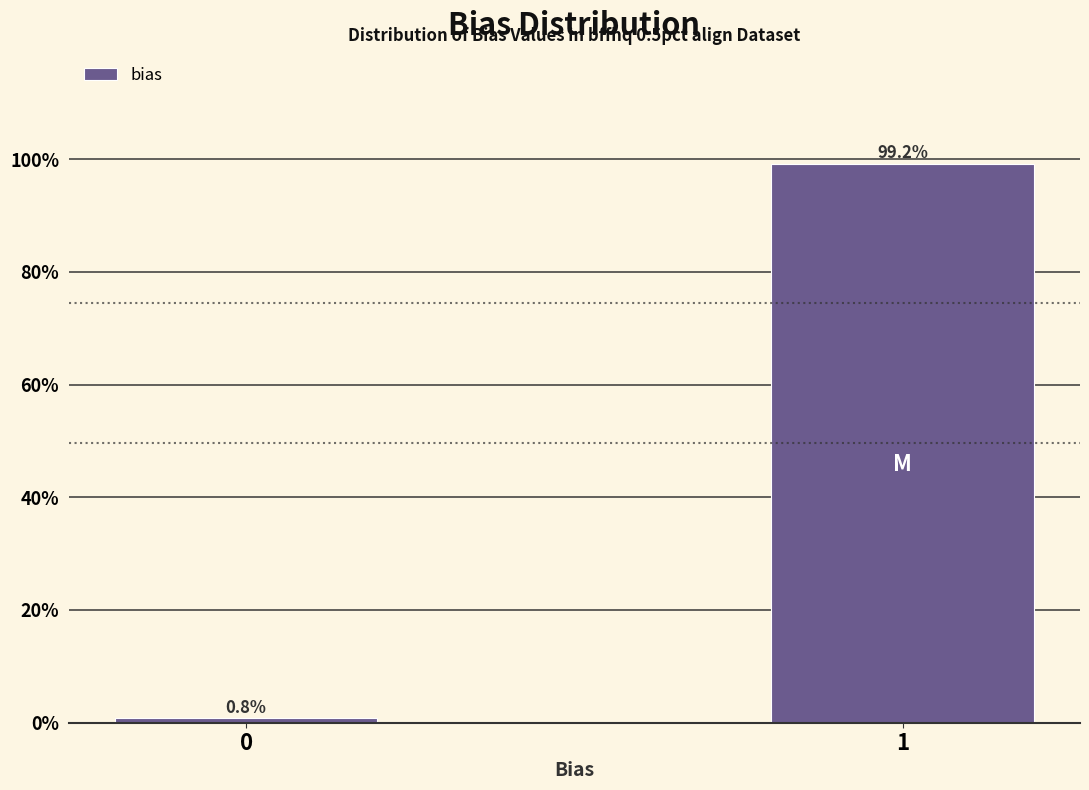

Reading left to right, list all the values displayed in this chart.

0=0.8	1=99.2